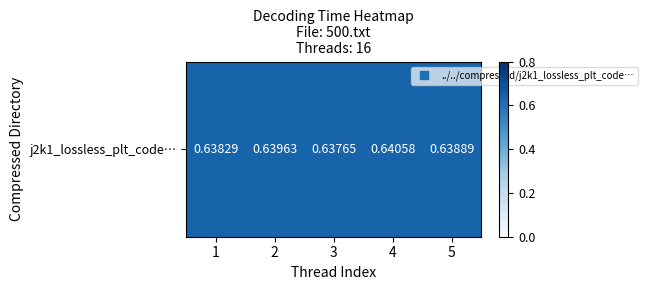

Reading right to left, transcribe all the data shown in this chart.

0.6	0.6	0.6	0.6	0.6